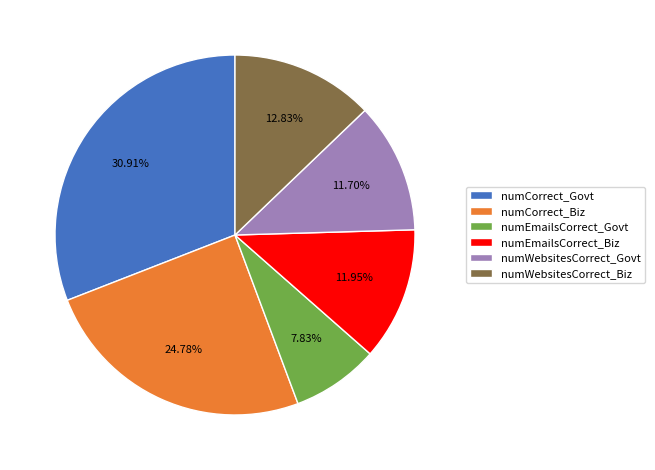

The numCorrect_Biz slice represents 25% of the pie. True or false?

True